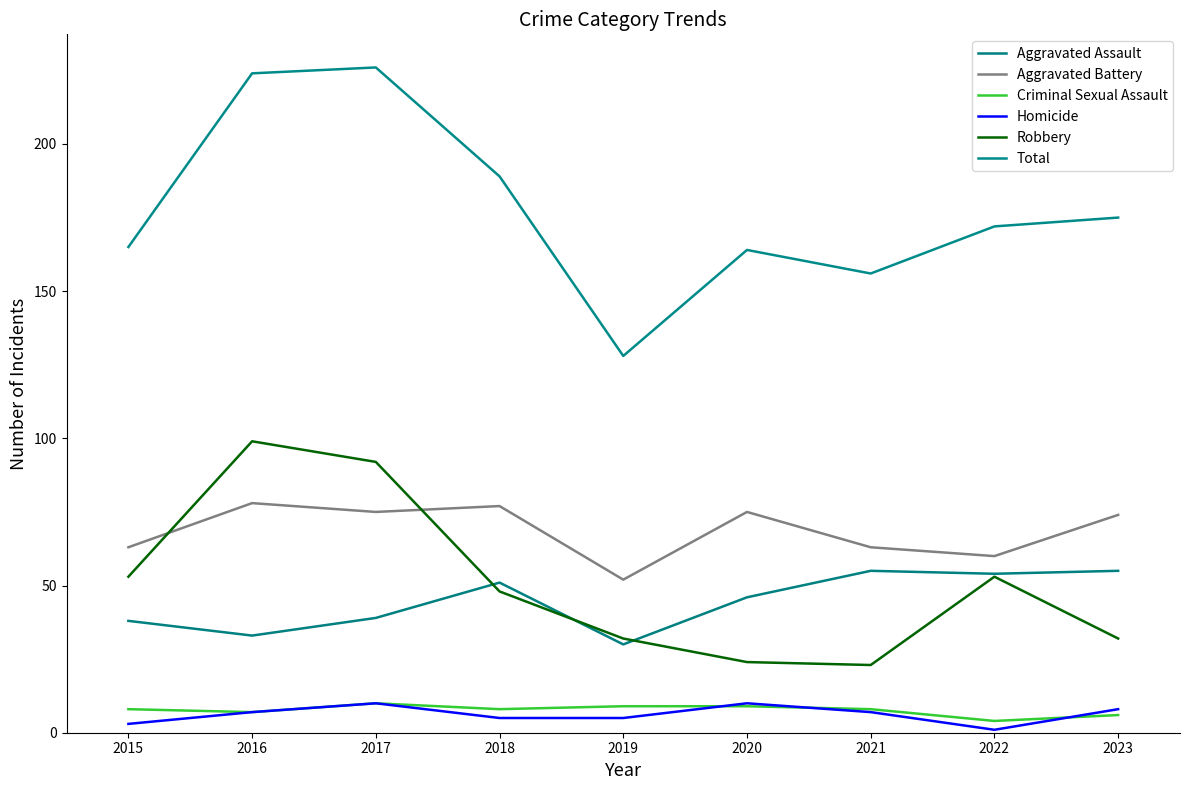

Count the Homicide values in the range 5 to 8.

5